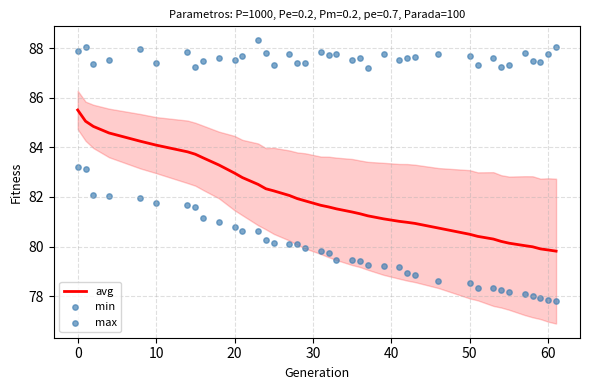

Which series has the largest total across all categories?

max